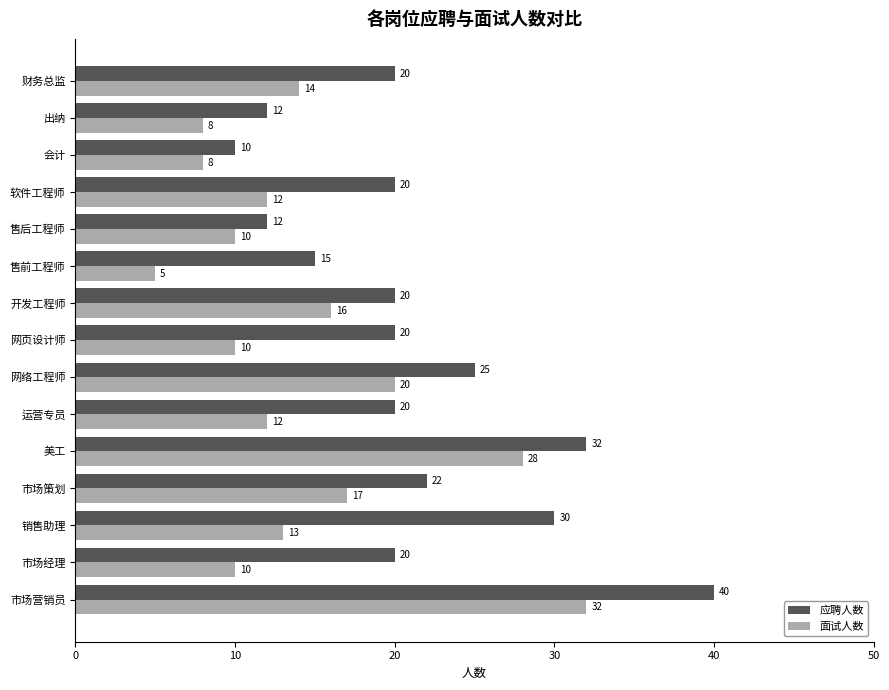

What is the difference between the maximum and minimum values in the 面试人数 series?

27